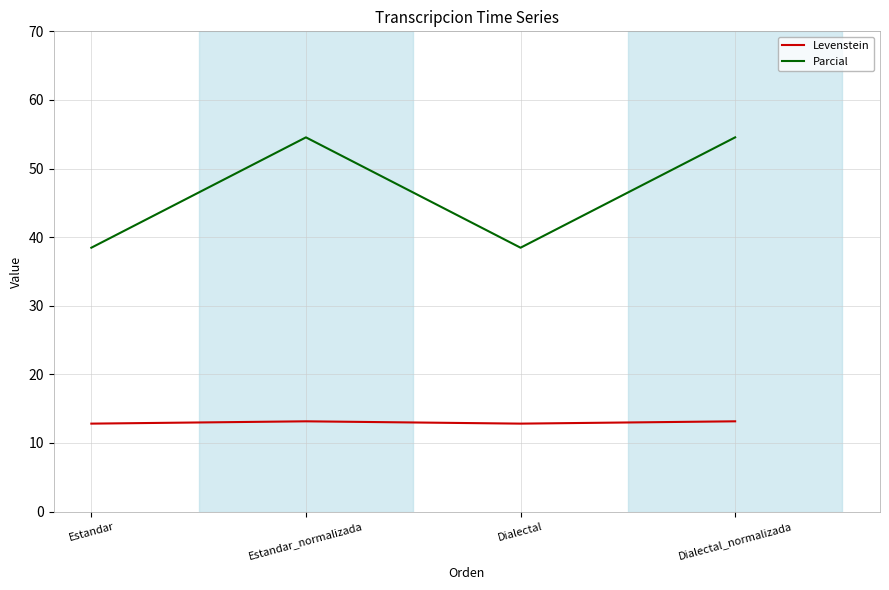

The Levenstein series shows 13.2 at Estandar_normalizada. True or false?

True